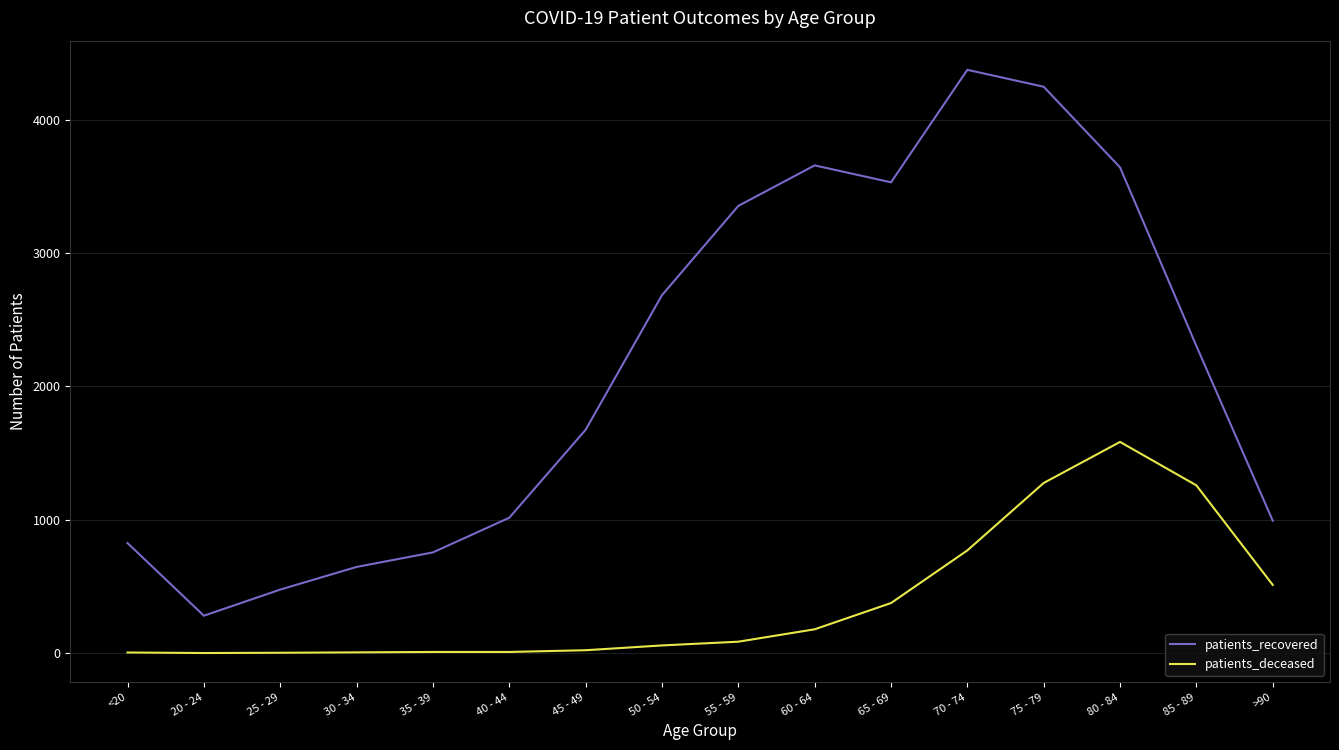

How many distinct data groups are displayed?

2